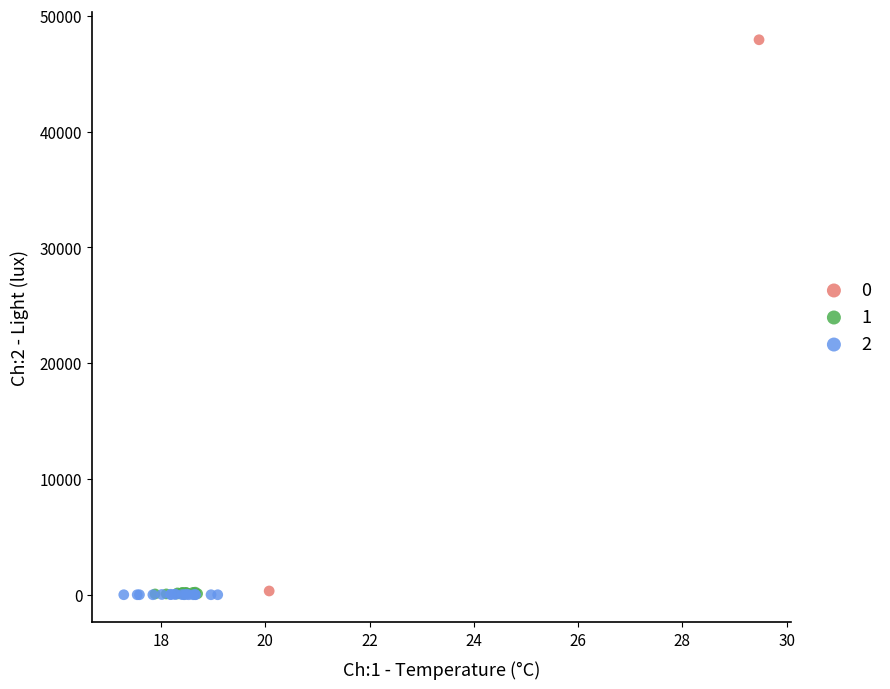

What are all the series names shown in the legend?

0, 1, 2